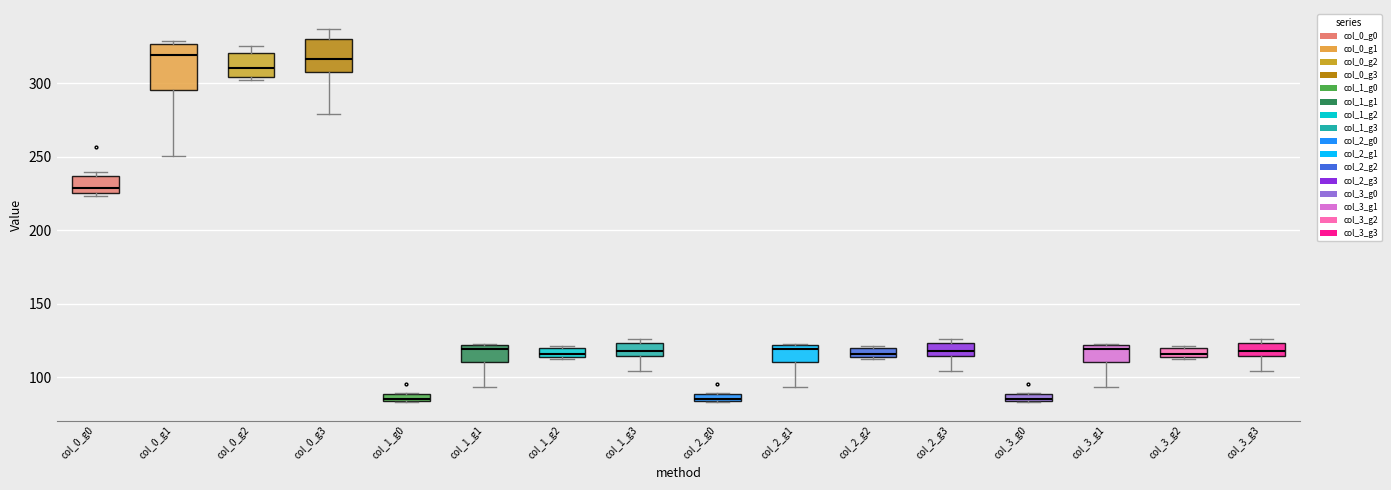

Where is the lower edge of the box for col_3_g1 on the y-axis? The values are not printed on the chart, so give them approximately, as read against the axis.

110